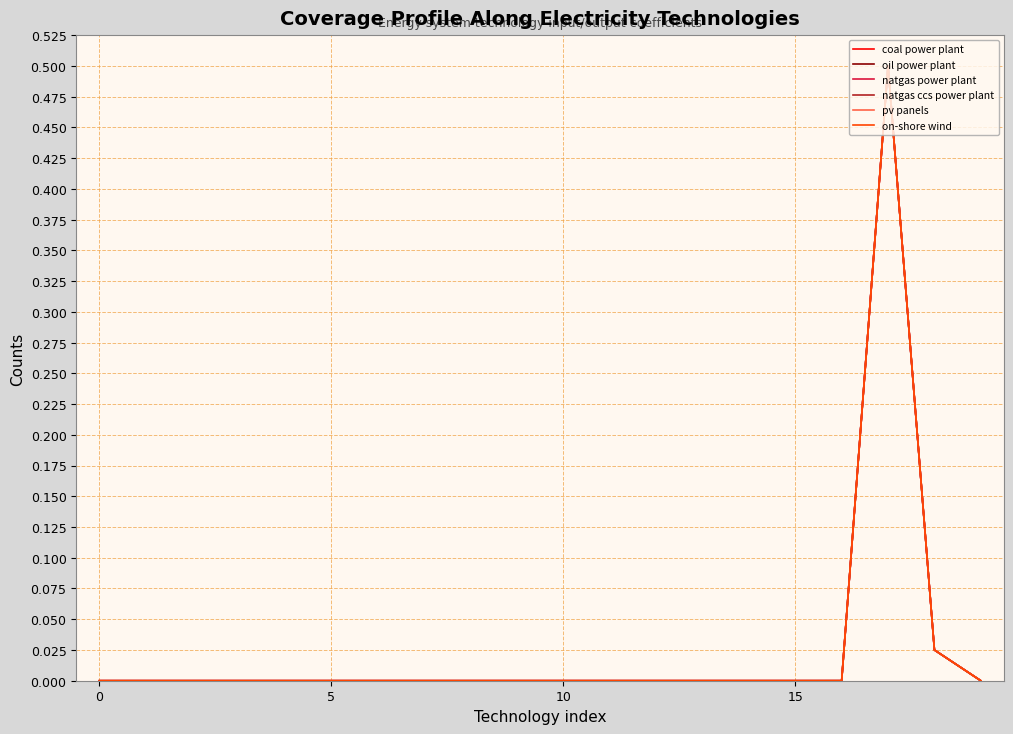

What is the highest value of the on-shore wind series?

0.5